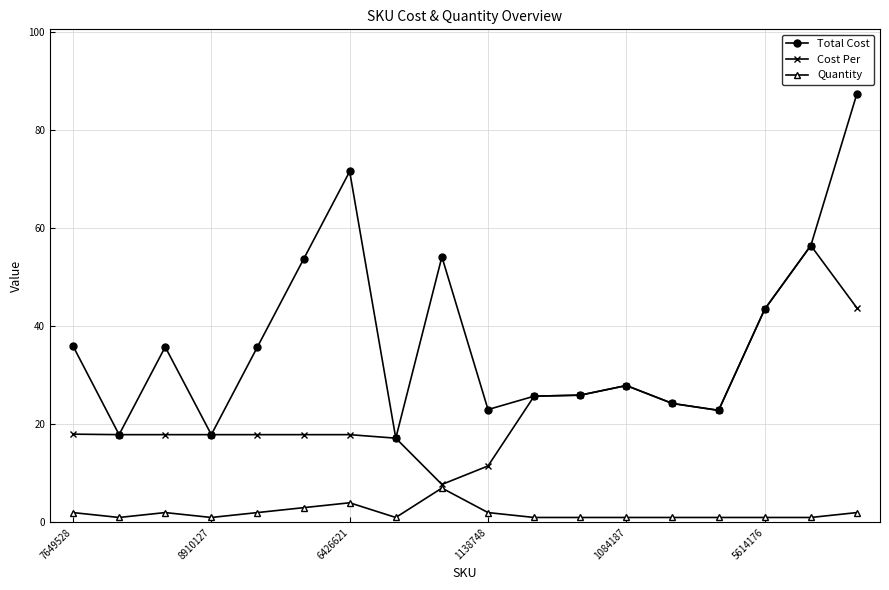

Which series has the largest total across all categories?

Total Cost